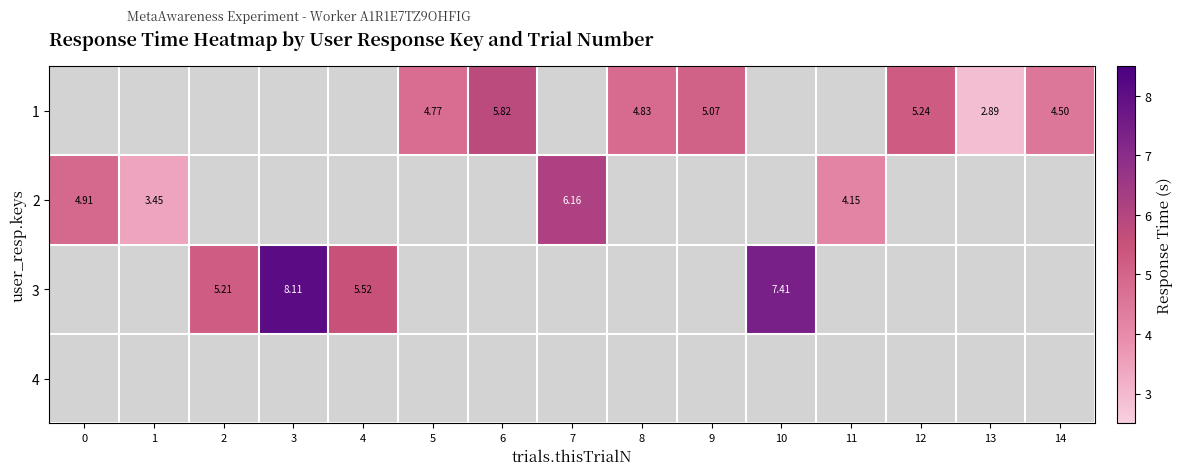

Is it true that 2 equals 4.9 at 0?

True